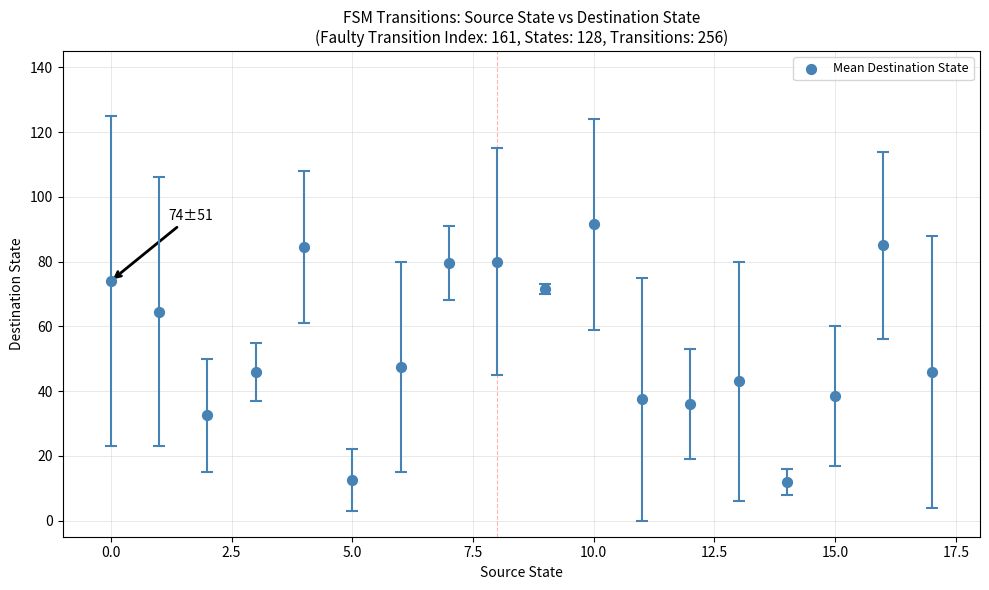

What is the range of Y values (max minus min)?

79.5